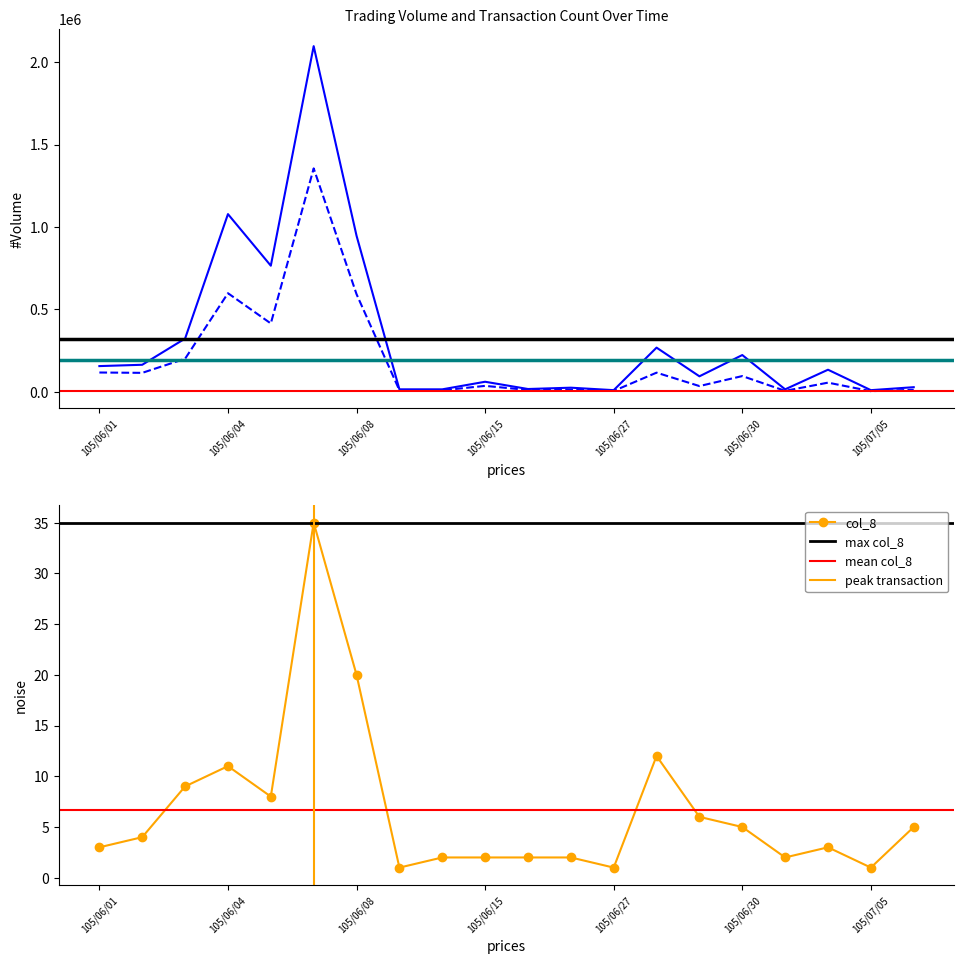

How many interior local peaks does the col_1 series have?

7